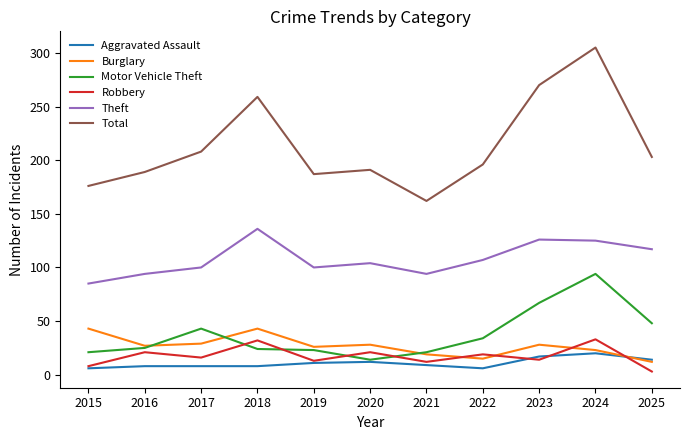

True or false: Theft and Motor Vehicle Theft intersect in this chart.

False